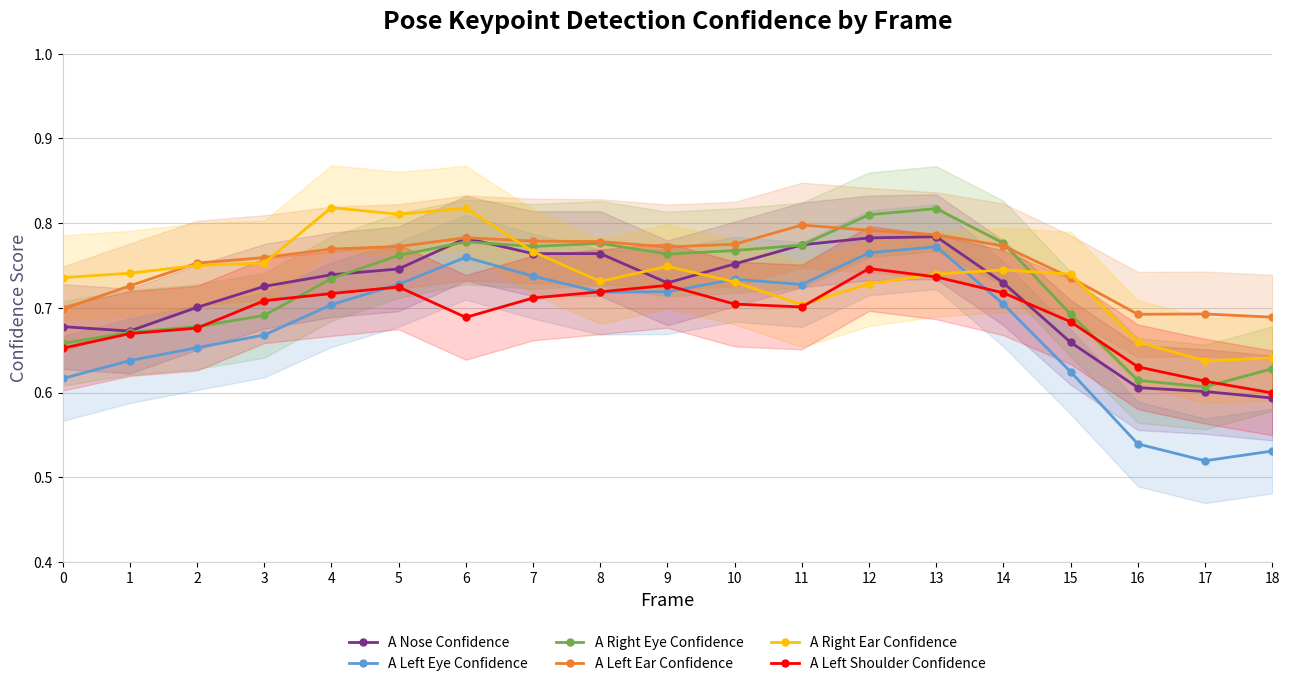

Reading right to left, what are all the values shown in this chart?

A Nose Confidence: 18=0.6	17=0.6	16=0.6	15=0.7	14=0.7	13=0.8	12=0.8	11=0.8	10=0.8	9=0.7	8=0.8	7=0.8	6=0.8	5=0.7	4=0.7	3=0.7	2=0.7	1=0.7	0=0.7
A Left Eye Confidence: 18=0.5	17=0.5	16=0.5	15=0.6	14=0.7	13=0.8	12=0.8	11=0.7	10=0.7	9=0.7	8=0.7	7=0.7	6=0.8	5=0.7	4=0.7	3=0.7	2=0.7	1=0.6	0=0.6
A Right Eye Confidence: 18=0.6	17=0.6	16=0.6	15=0.7	14=0.8	13=0.8	12=0.8	11=0.8	10=0.8	9=0.8	8=0.8	7=0.8	6=0.8	5=0.8	4=0.7	3=0.7	2=0.7	1=0.7	0=0.7
A Left Ear Confidence: 18=0.7	17=0.7	16=0.7	15=0.7	14=0.8	13=0.8	12=0.8	11=0.8	10=0.8	9=0.8	8=0.8	7=0.8	6=0.8	5=0.8	4=0.8	3=0.8	2=0.8	1=0.7	0=0.7
A Right Ear Confidence: 18=0.6	17=0.6	16=0.7	15=0.7	14=0.7	13=0.7	12=0.7	11=0.7	10=0.7	9=0.7	8=0.7	7=0.8	6=0.8	5=0.8	4=0.8	3=0.8	2=0.8	1=0.7	0=0.7
A Left Shoulder Confidence: 18=0.6	17=0.6	16=0.6	15=0.7	14=0.7	13=0.7	12=0.7	11=0.7	10=0.7	9=0.7	8=0.7	7=0.7	6=0.7	5=0.7	4=0.7	3=0.7	2=0.7	1=0.7	0=0.7